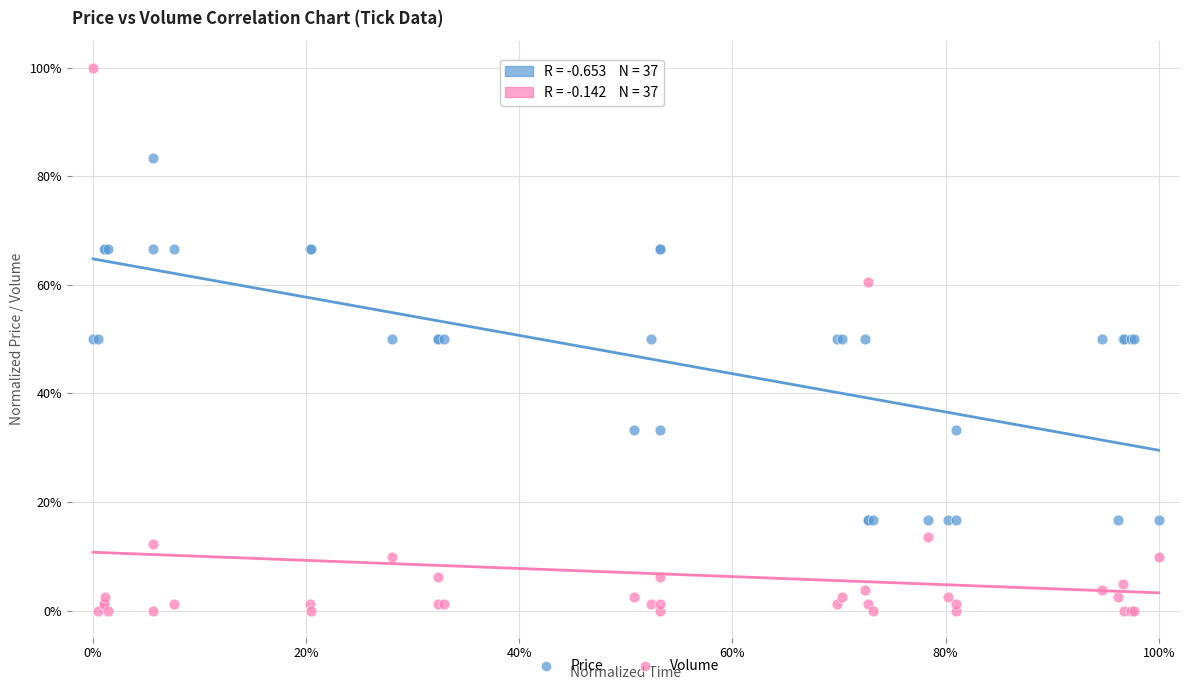

Which series has the widest spread of Y values?

Volume